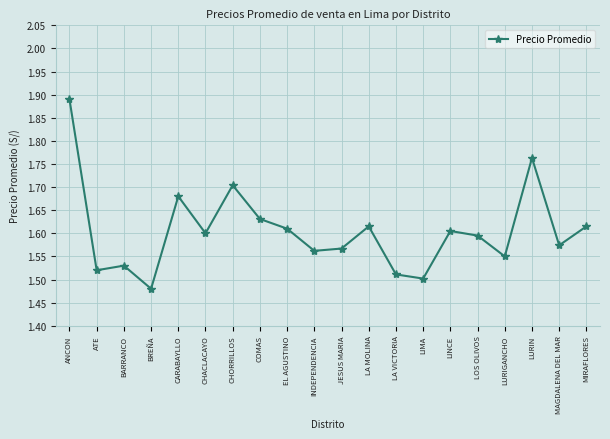

What is the difference between the maximum and minimum values?

0.4